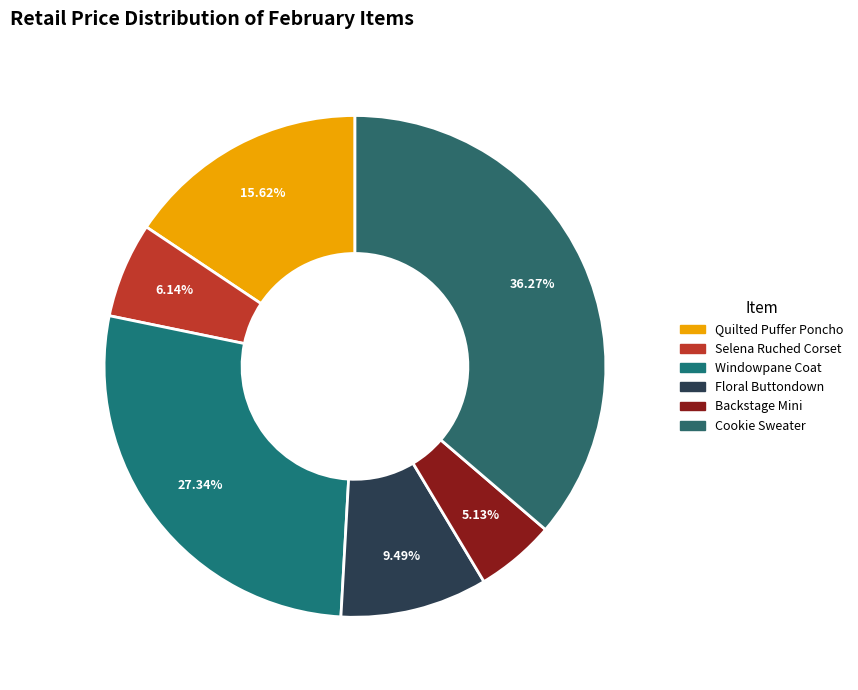

What percentage is the Cookie Sweater slice, to the nearest percent?

36%